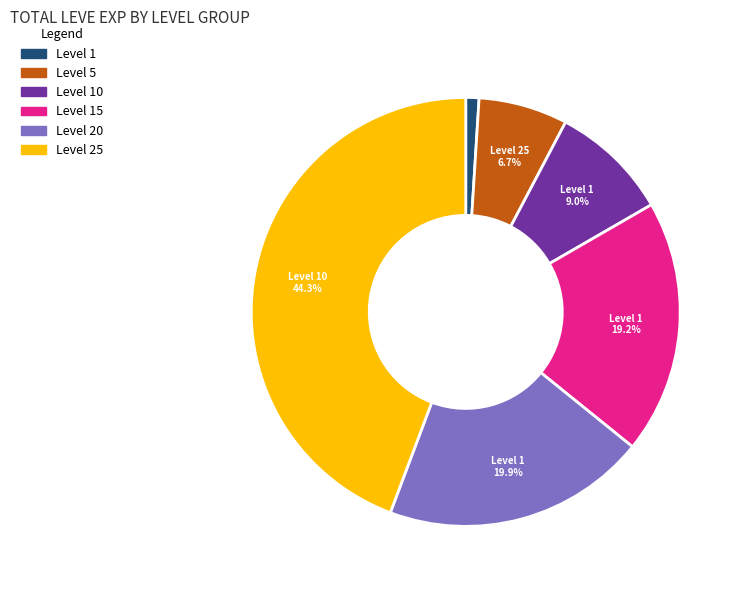

Is there a majority slice in this chart?

No